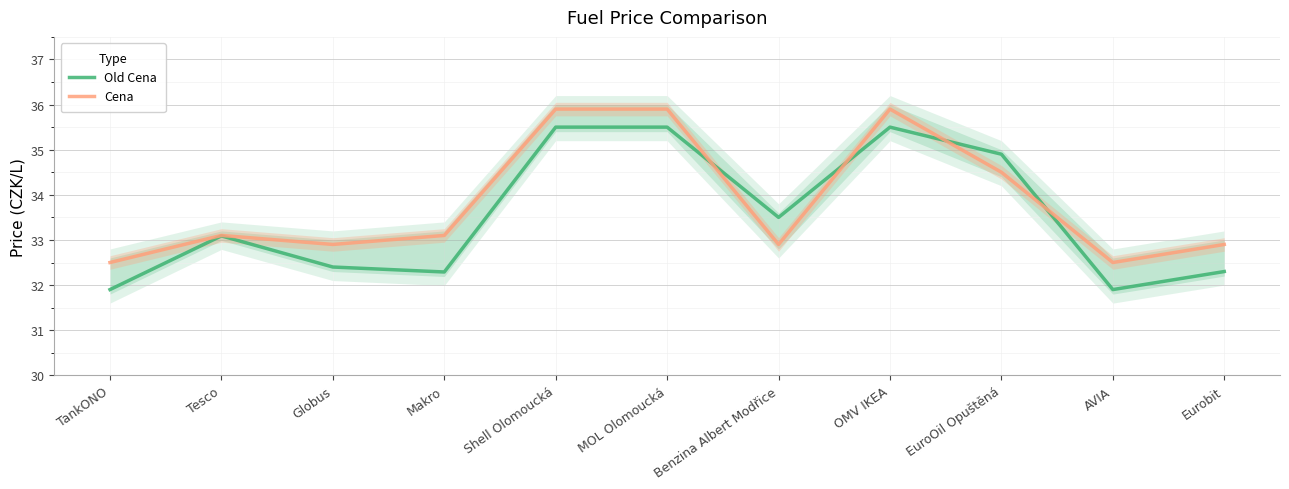

How many data points in Cena are above 33?

6